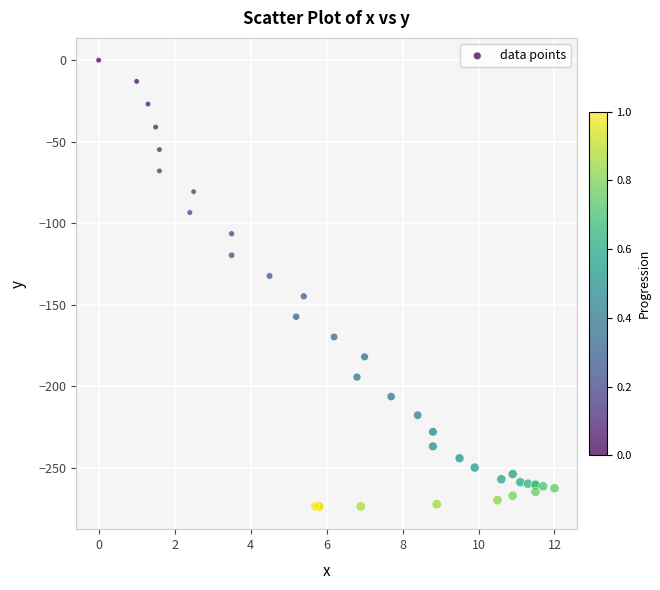

What Y value in the scatter plot is closest to -136?

-132.3